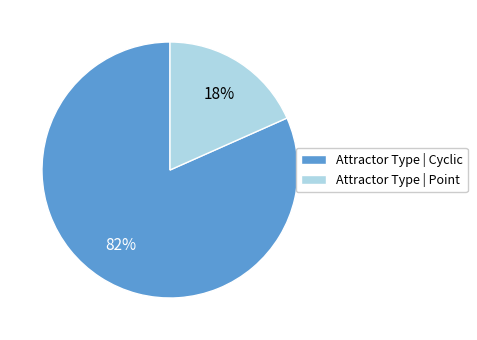

The Attractor Type | Point slice represents 25% of the pie. True or false?

False